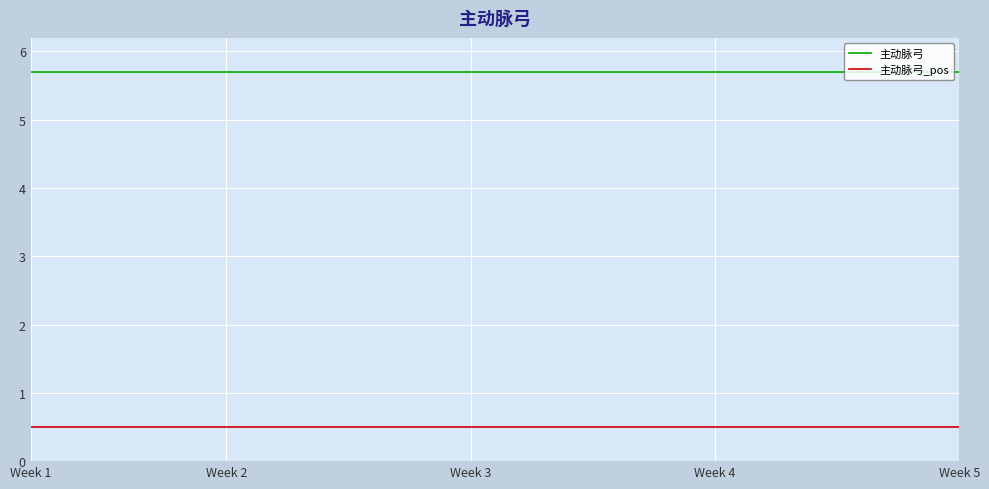

What is the greatest value displayed?

5.7